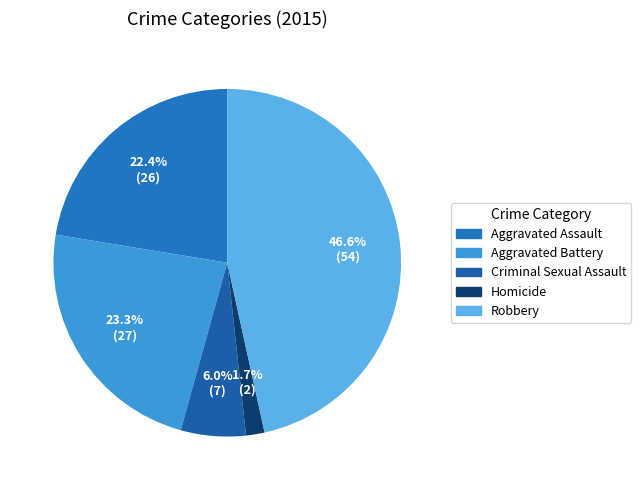

What percentage is the Criminal Sexual Assault slice, to the nearest percent?

6%